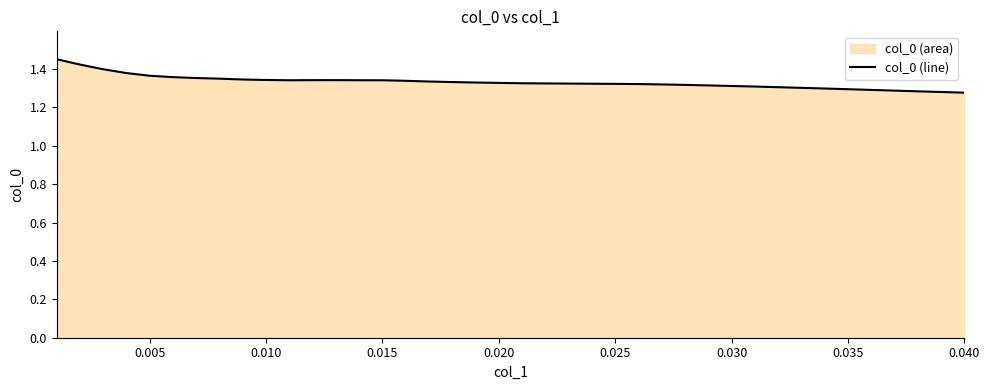

Reading left to right, extract all data points from this chart.

1.5	1.4	1.4	1.4	1.4	1.4	1.4	1.3	1.3	1.3	1.3	1.3	1.3	1.3	1.3	1.3	1.3	1.3	1.3	1.3	1.3	1.3	1.3	1.3	1.3	1.3	1.3	1.3	1.3	1.3	1.3	1.3	1.3	1.3	1.3	1.3	1.3	1.3	1.3	1.3